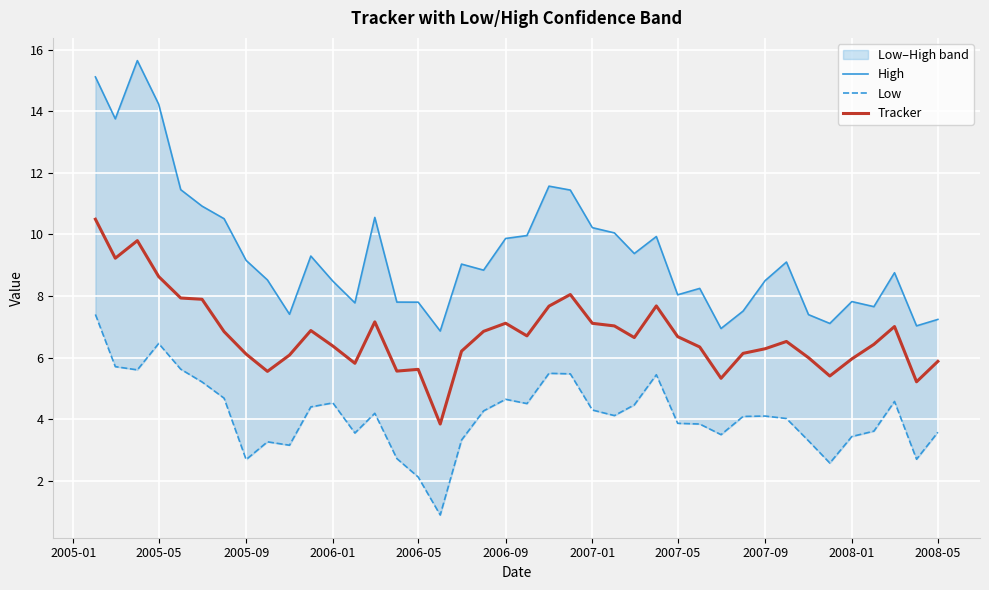

How many values in the Low series exceed 4?

23